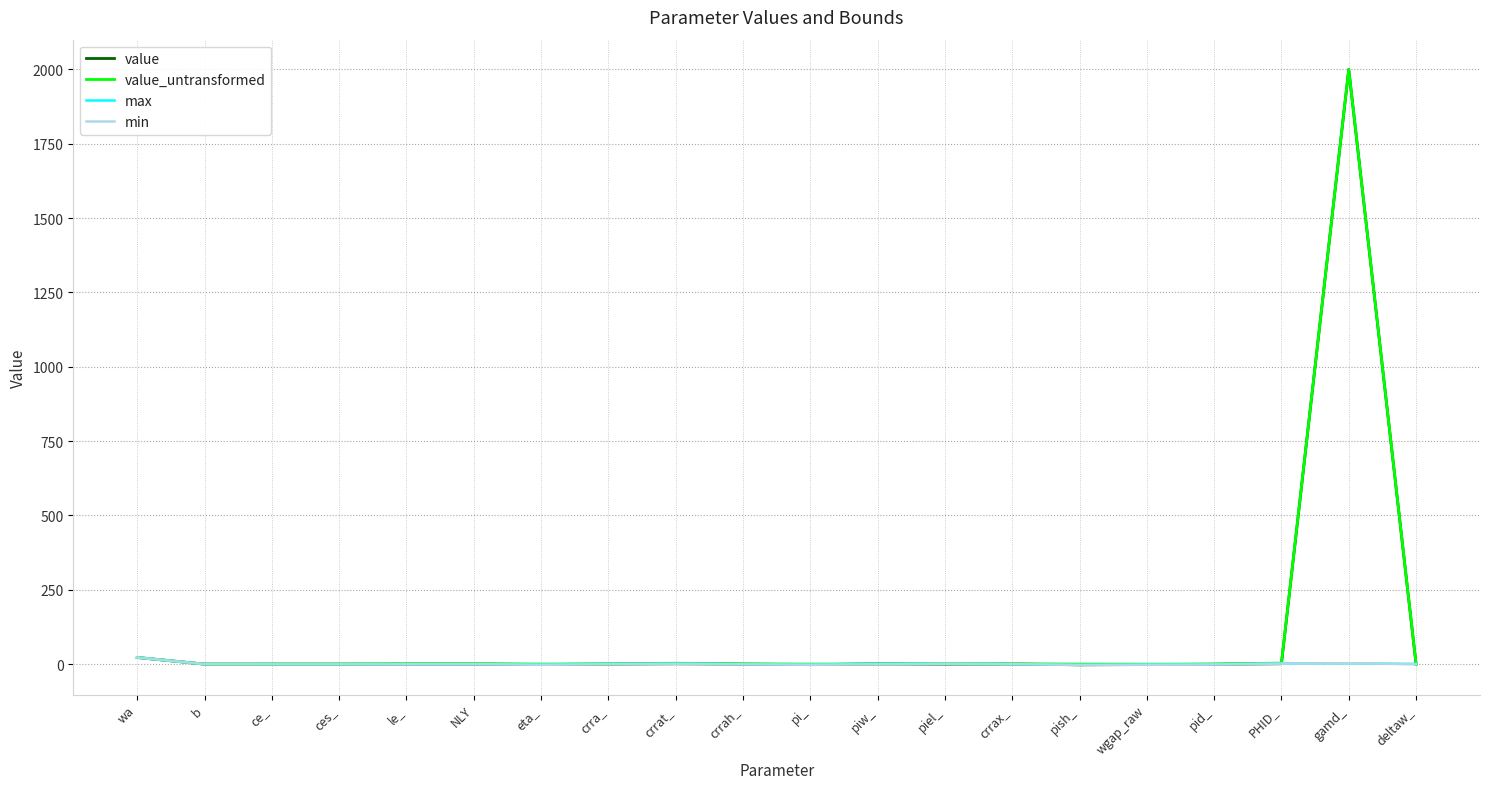

What is the average value of the value_untransformed series?

102.0